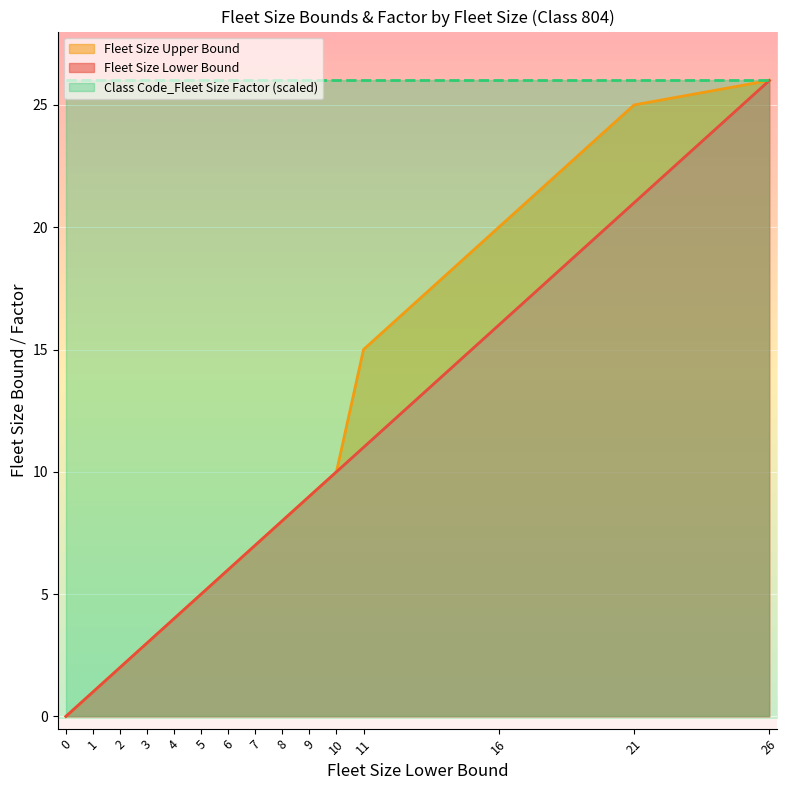

How many data points in Fleet Size Lower Bound are above 7?

7